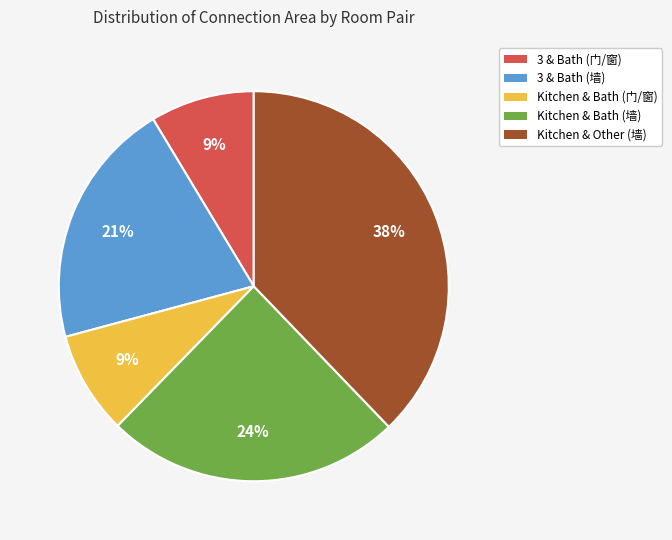

To the nearest percent, what is the average slice percentage?

20%